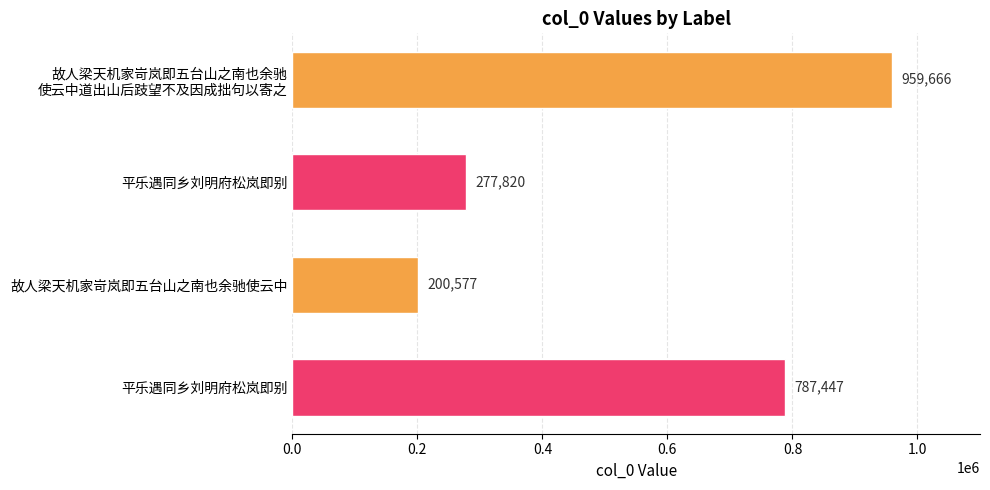

Does the chart contain any negative values?

No